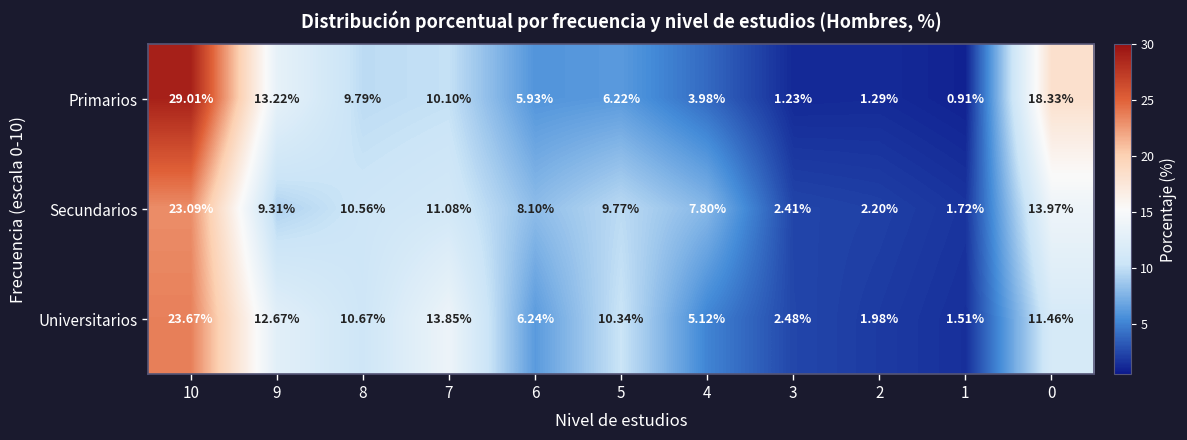

Which series changed the most between 9 and 7?

Primarios